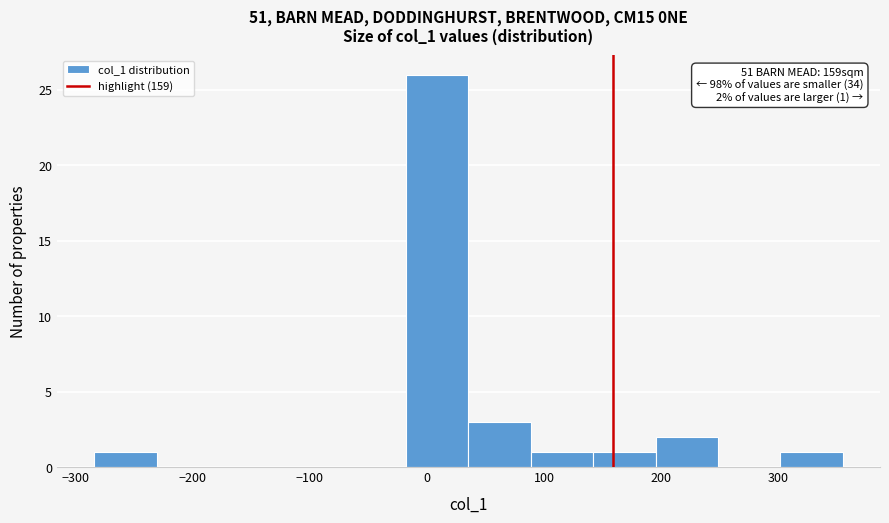

Which range on the x-axis has the tallest bar?

-20 to 40